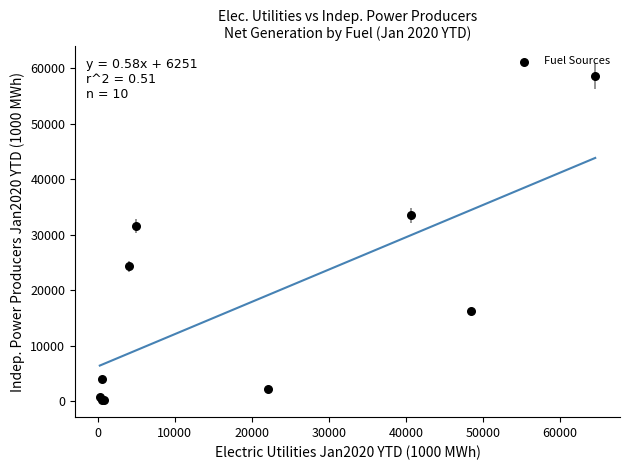

What Y value in the scatter plot is closest to 29351?

31547